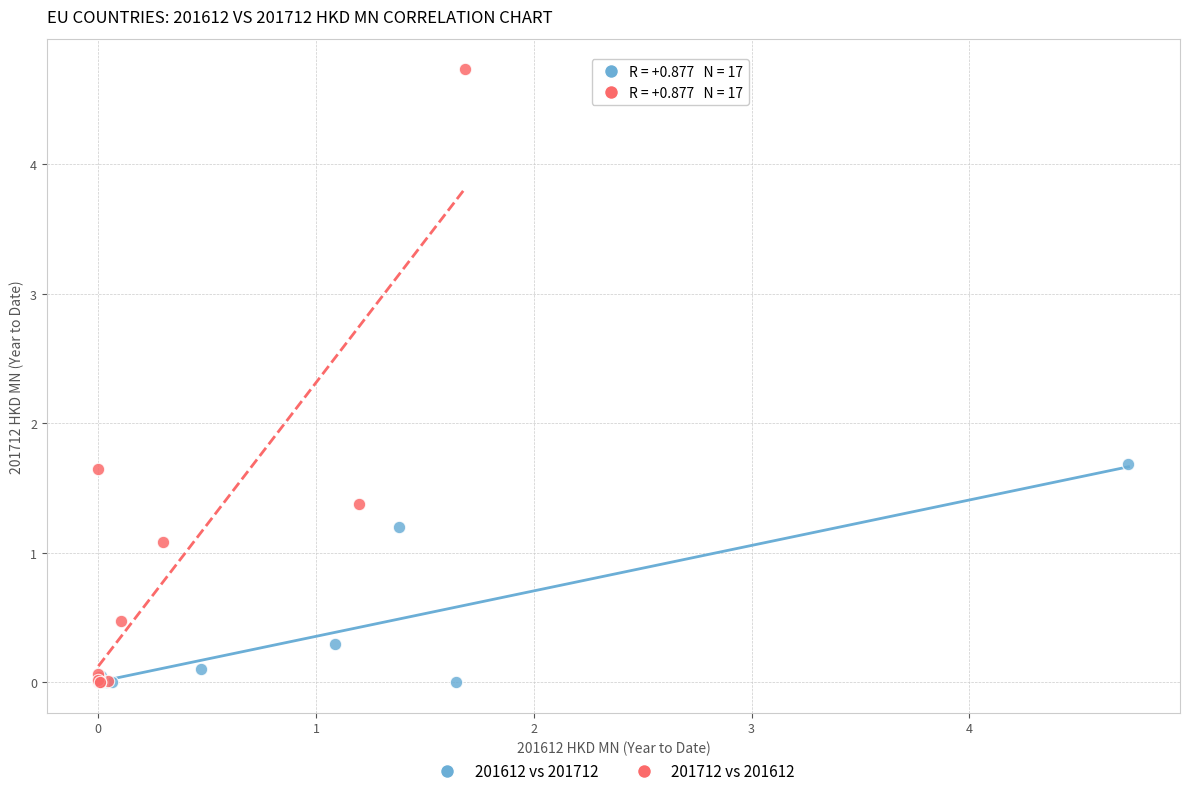

Which series has the largest Y range (max minus min)?

201712 vs 201612